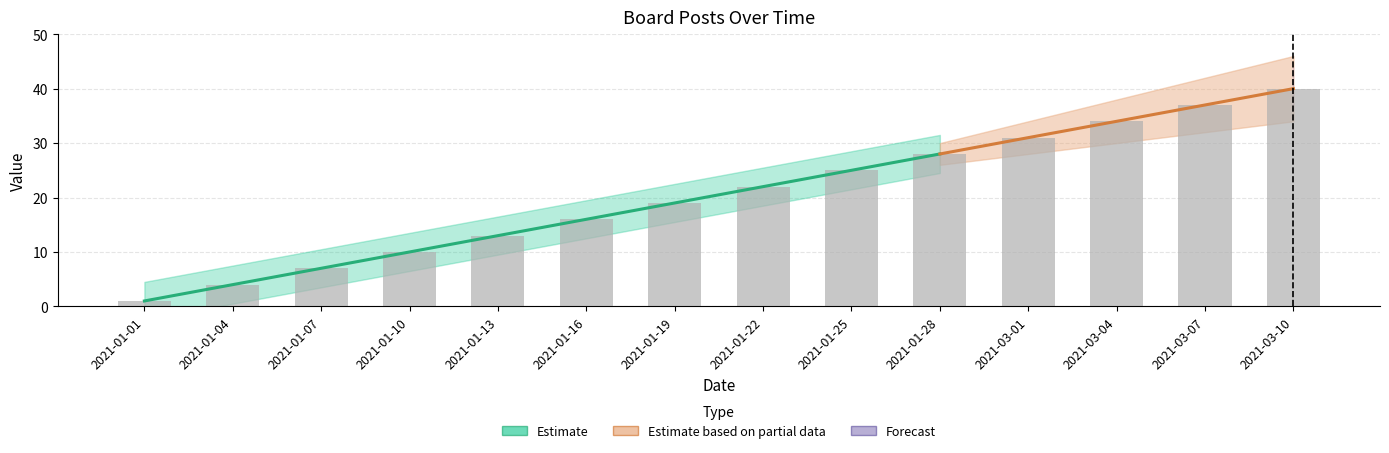

What is the label of the 10th bar from the left?

2021-01-28